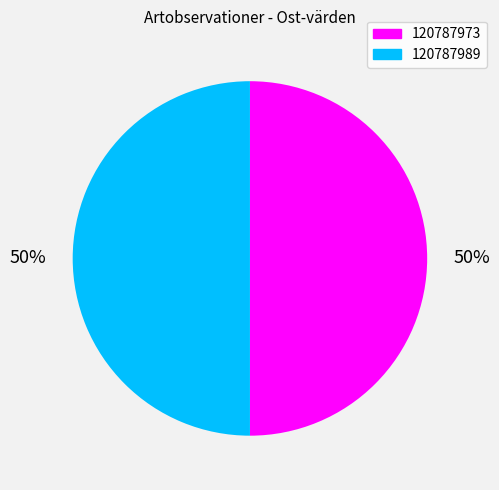

The 120787989 slice represents 50% of the pie. True or false?

True